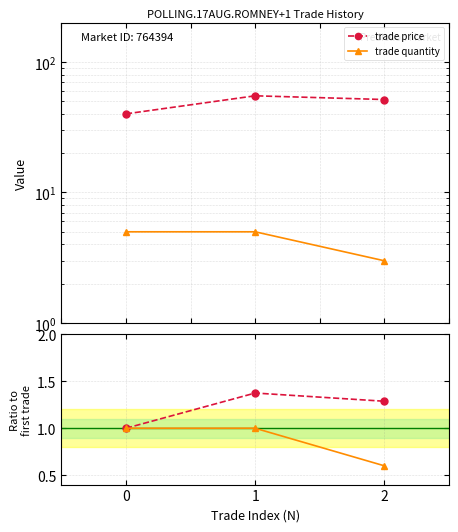

Which series changed the most between 0 and 2?

trade price